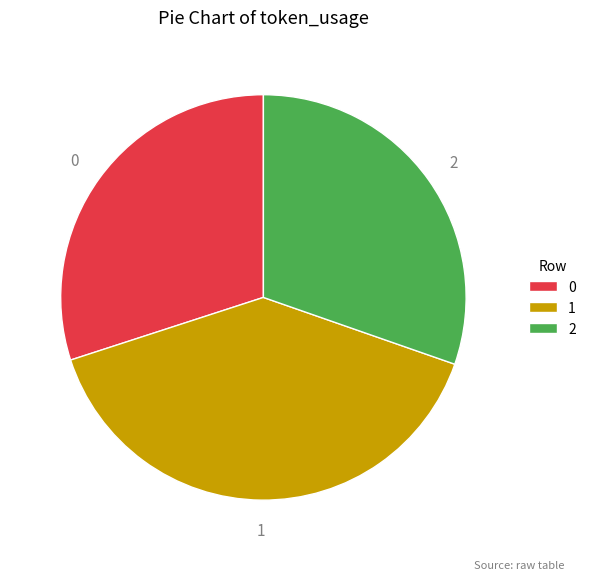

What is the ratio of the value at 1 to the value at 0?

1.3